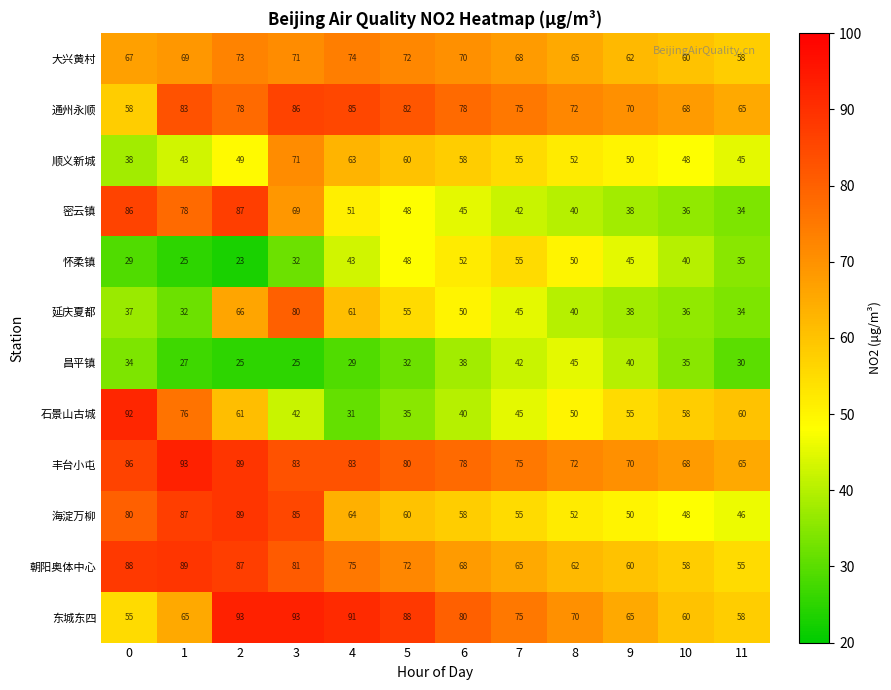

Which series has the widest spread of values?

石景山古城